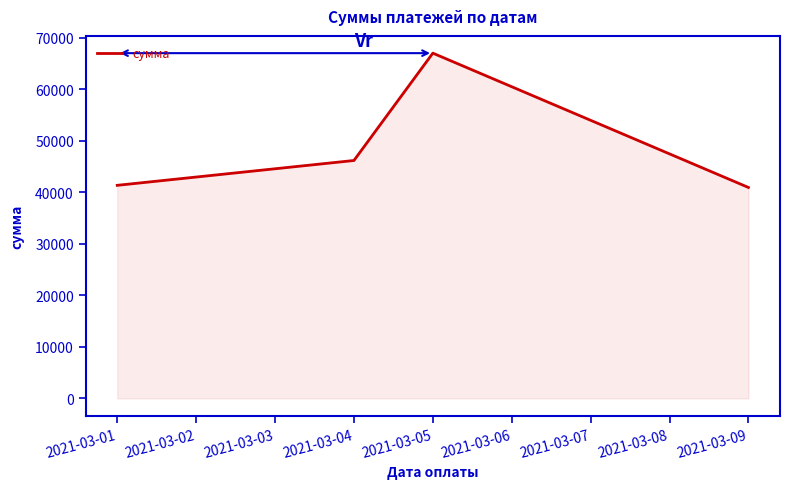

Reading left to right, list all the values displayed in this chart.

41345.4	46164.3	66995.0	40929.4